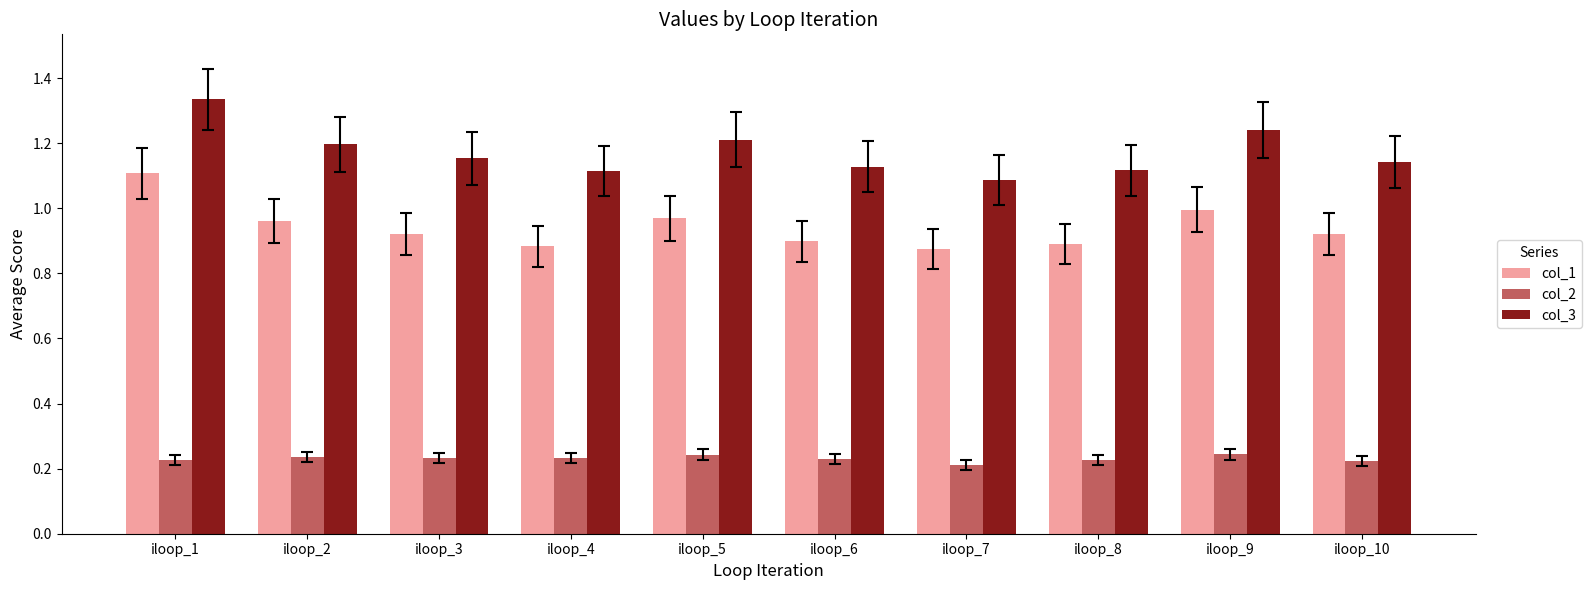

What is the sum of the col_3 values at iloop_9 and iloop_8?

2.4